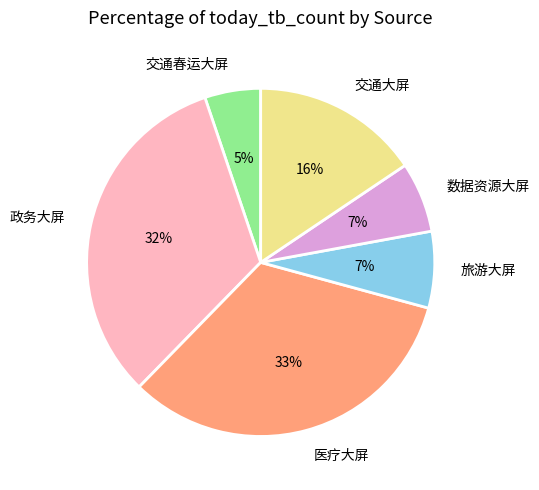

Do 数据资源大屏 and 政务大屏 together represent more than half of the pie?

No